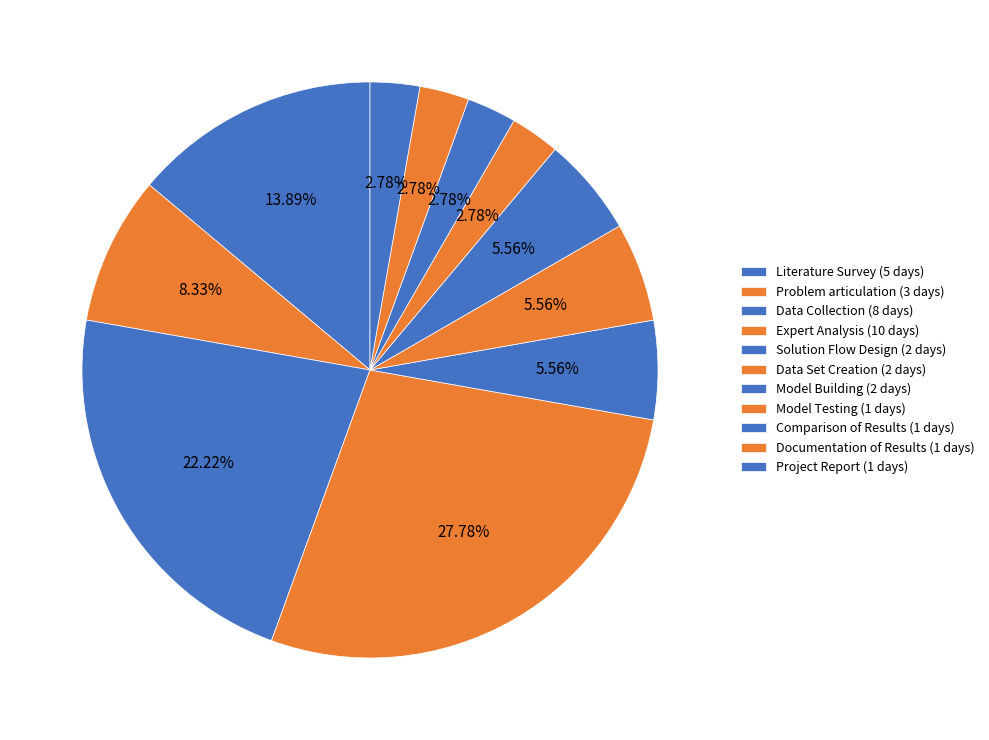

To the nearest percent, what percentage of the pie is Solution Flow Design?

6%